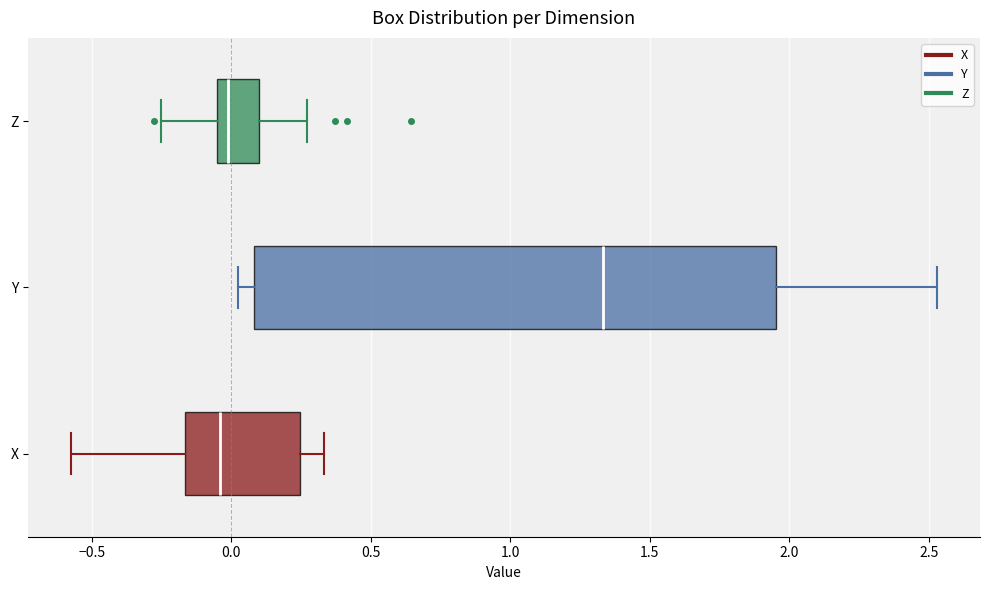

Where does the median line of the box for Y sit on the x-axis? The values are not printed on the chart, so give them approximately, as read against the axis.

1.35